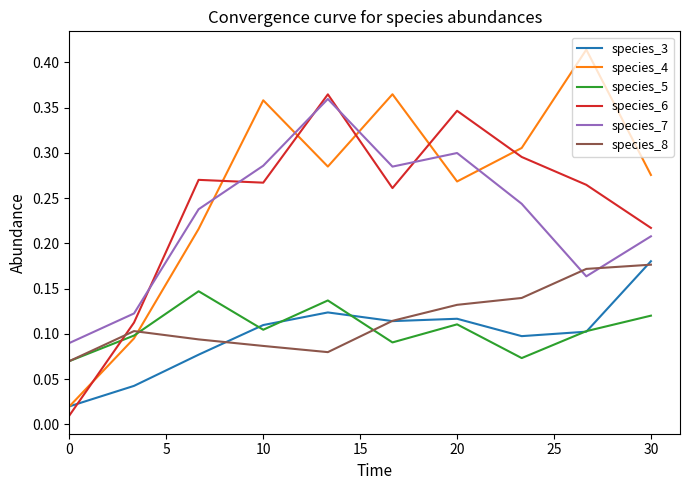

True or false: species_6 and species_8 intersect in this chart.

True